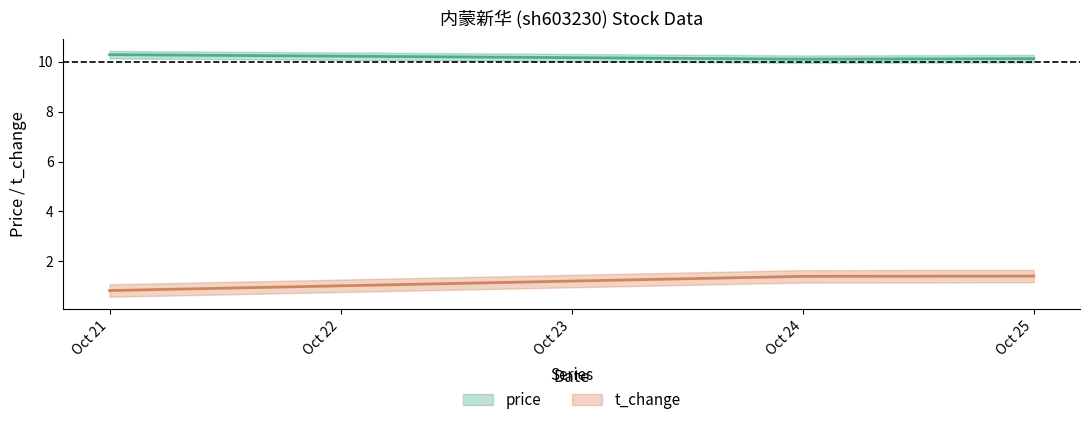

How many lines are shown in the chart?

2